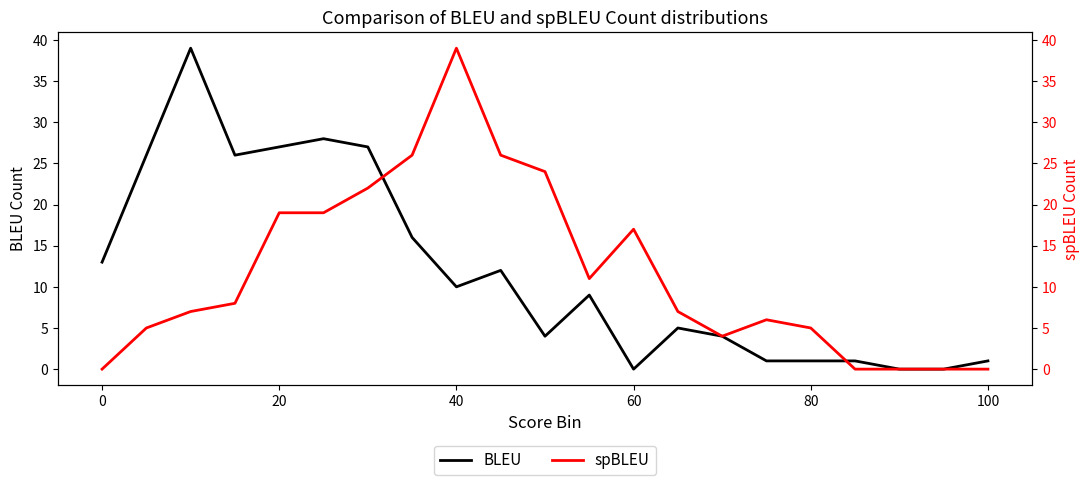

The BLEU series shows 16 at 60. True or false?

False